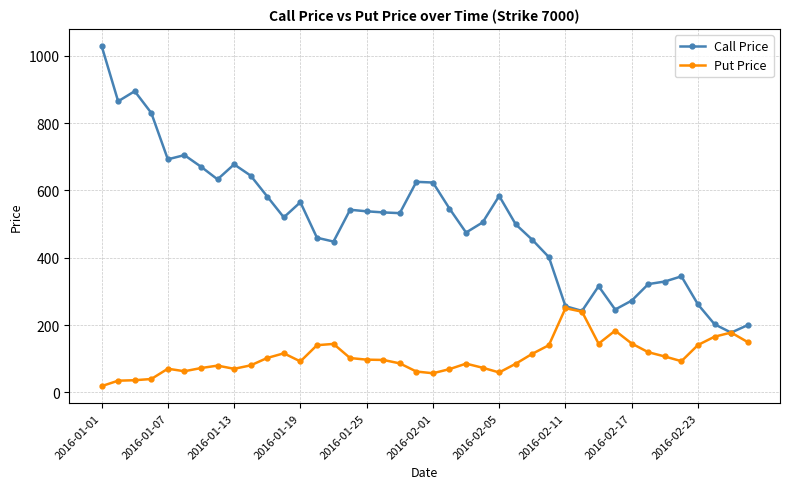

How many categories are shown in the chart?

40